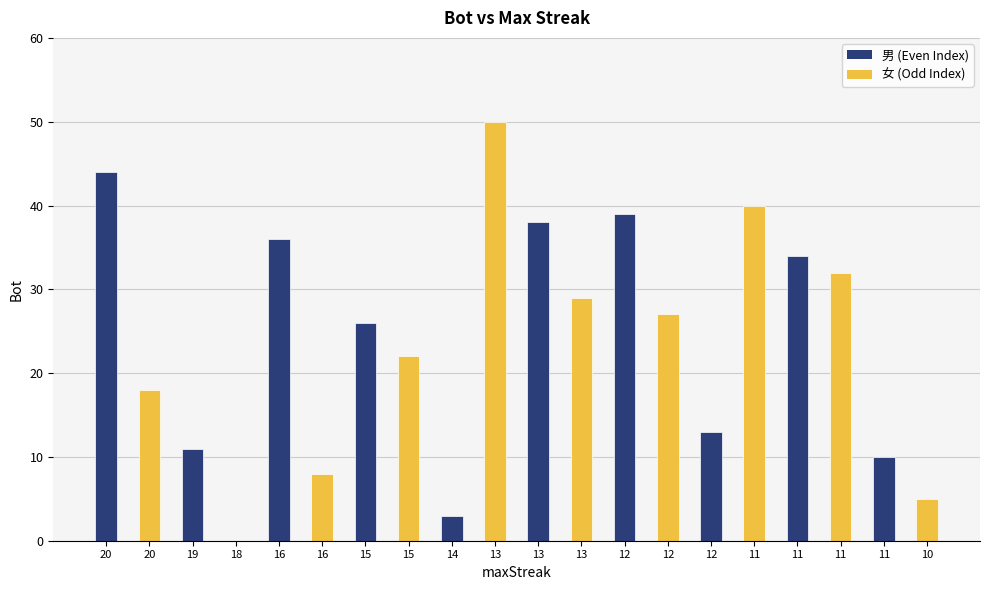

Is it true that the value at 12 is 13?

True